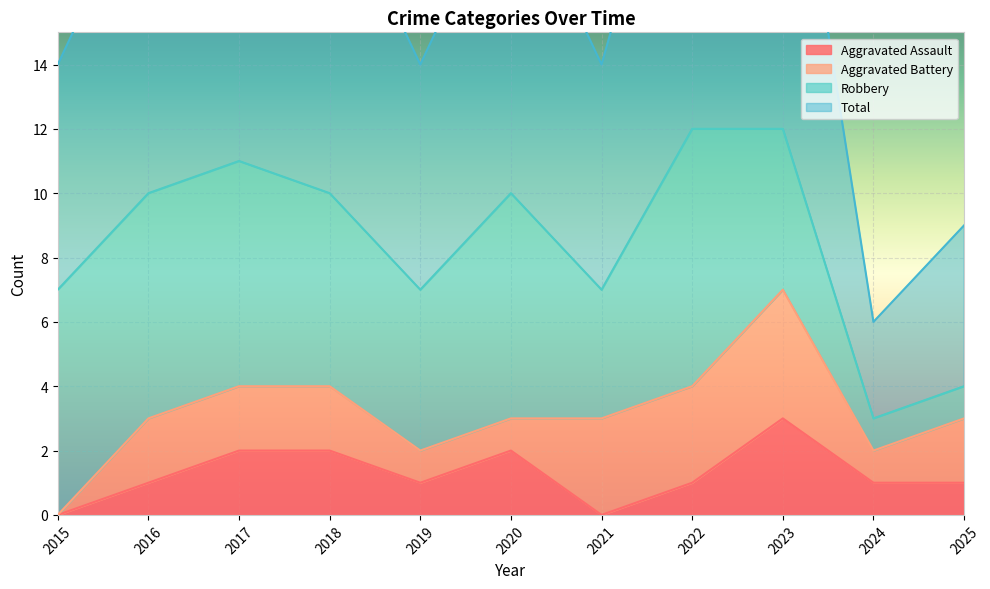

True or false: Aggravated Assault has a value of 1 at 2025.

True